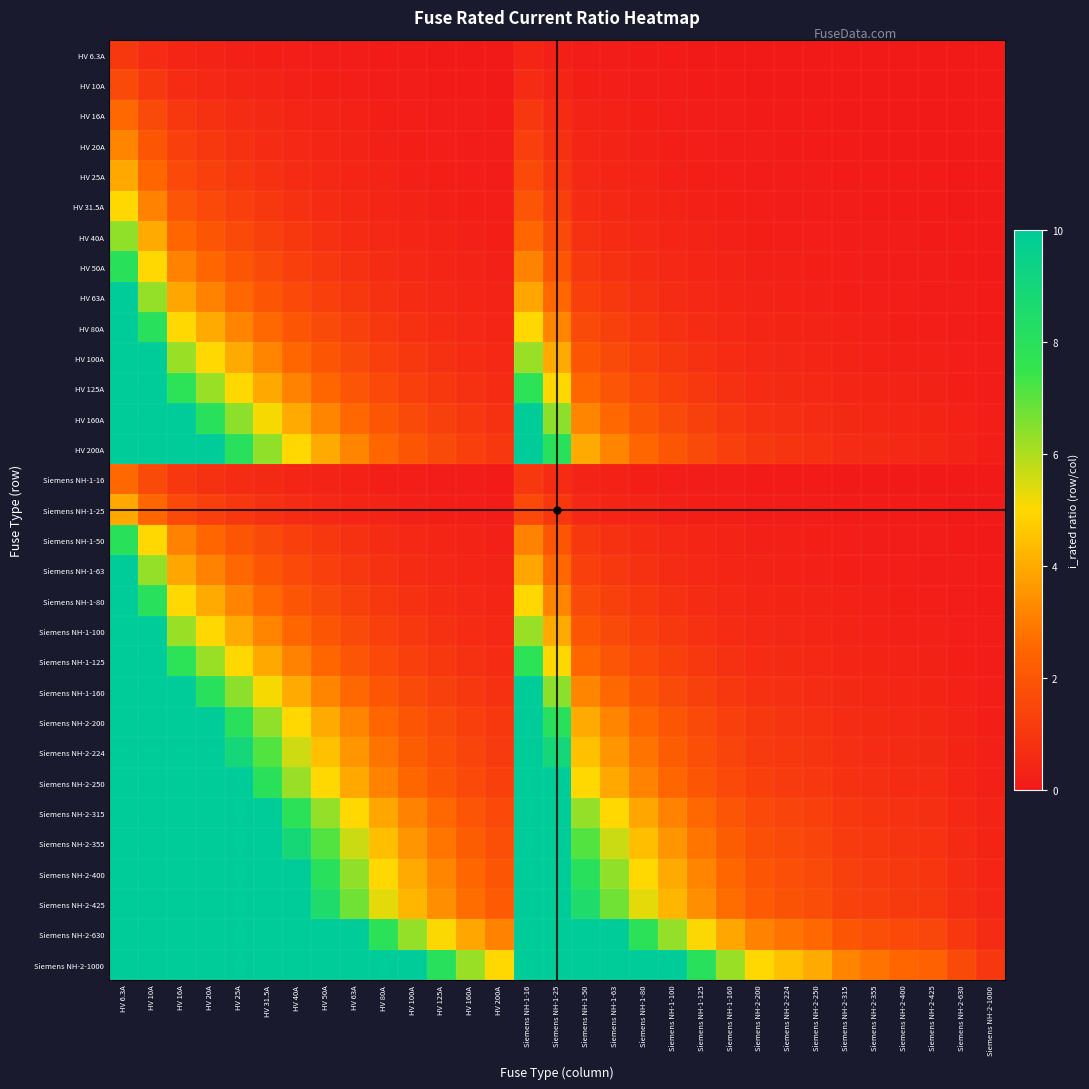

Rank the series at Siemens NH-2-200 from lowest to highest value.

HV 6.3A, HV 10A, HV 16A, Siemens NH-1-16, HV 20A, HV 25A, Siemens NH-1-25, HV 31.5A, HV 40A, HV 50A, Siemens NH-1-50, HV 63A, Siemens NH-1-63, HV 80A, Siemens NH-1-80, HV 100A, Siemens NH-1-100, HV 125A, Siemens NH-1-125, HV 160A, Siemens NH-1-160, HV 200A, Siemens NH-2-200, Siemens NH-2-224, Siemens NH-2-250, Siemens NH-2-315, Siemens NH-2-355, Siemens NH-2-400, Siemens NH-2-425, Siemens NH-2-630, Siemens NH-2-1000